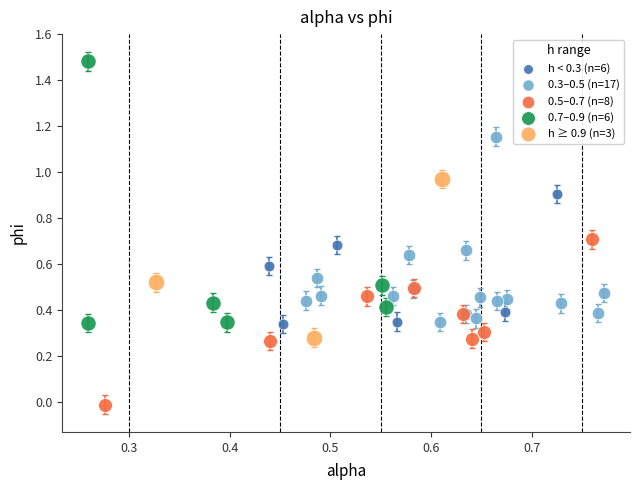

Which series contains the highest Y value?

0.7–0.9 (n=6)